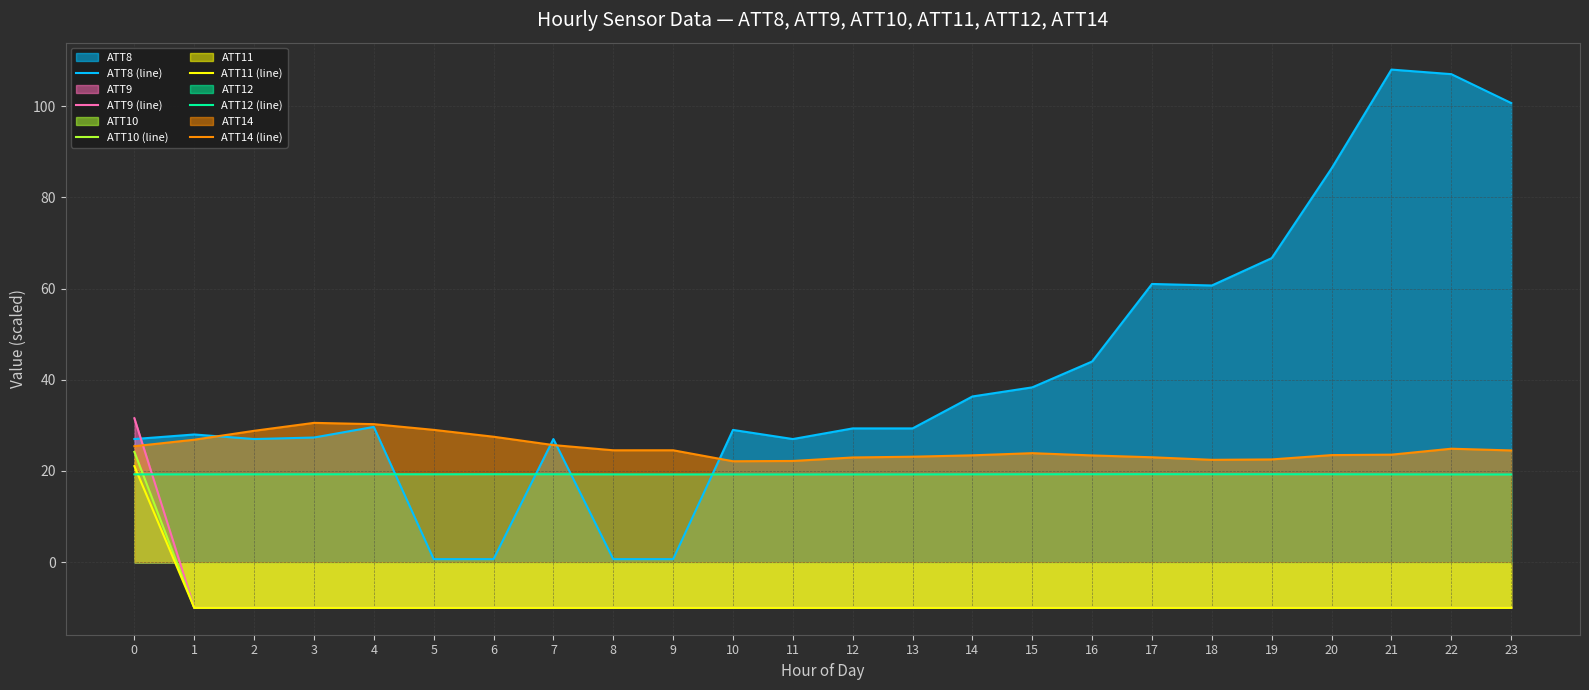

True or false: ATT14 (line) has a value of 29.0 at 5.

True